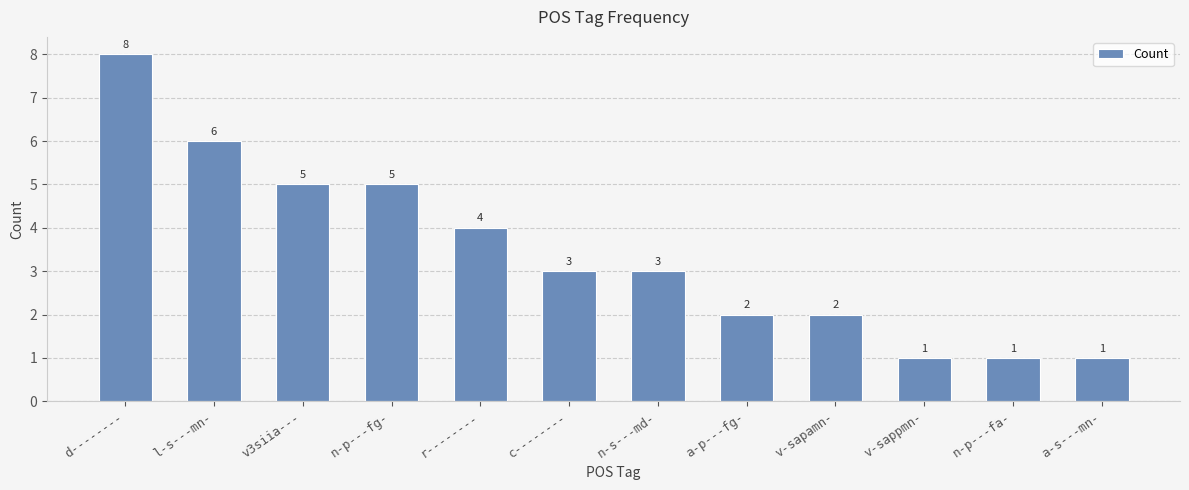

At which category does the chart reach its peak across all series?

d--------